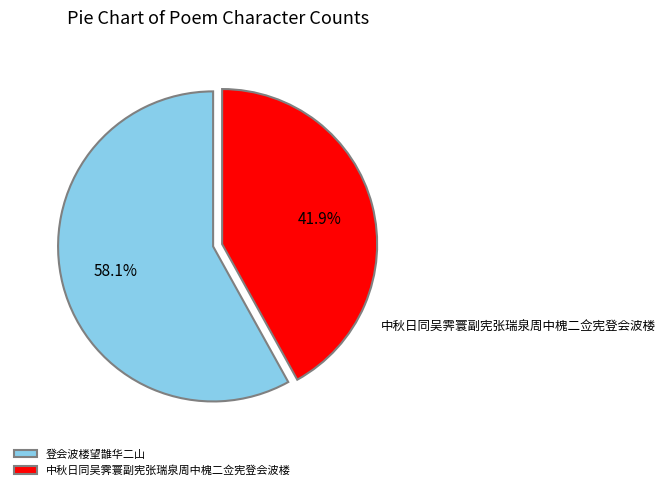

How many slices are in this pie chart?

2